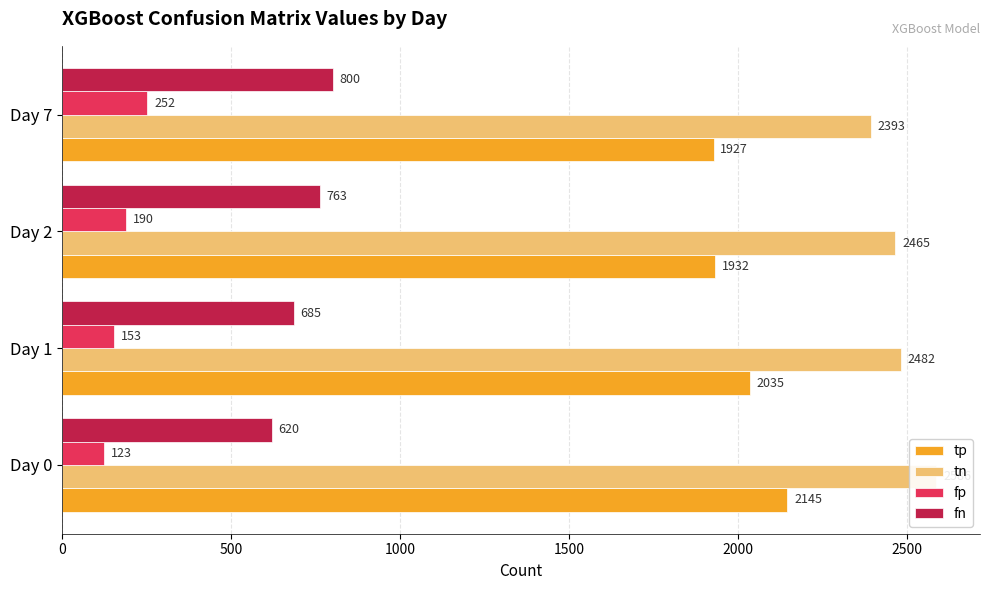

Which series has the widest spread of values?

tp